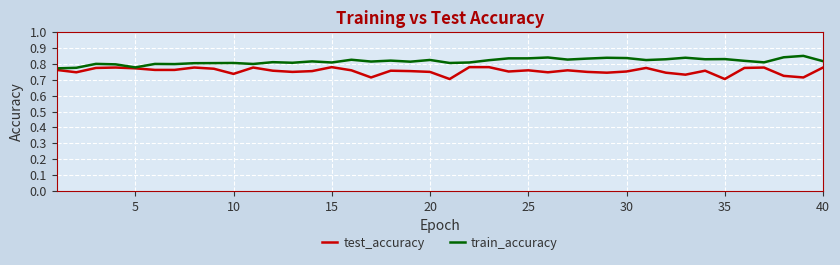

How many lines are shown in the chart?

2